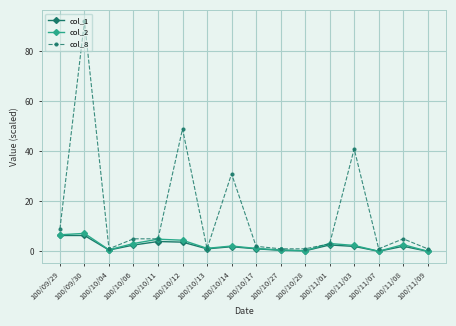

What is the sum of all col_8 values?

248.0